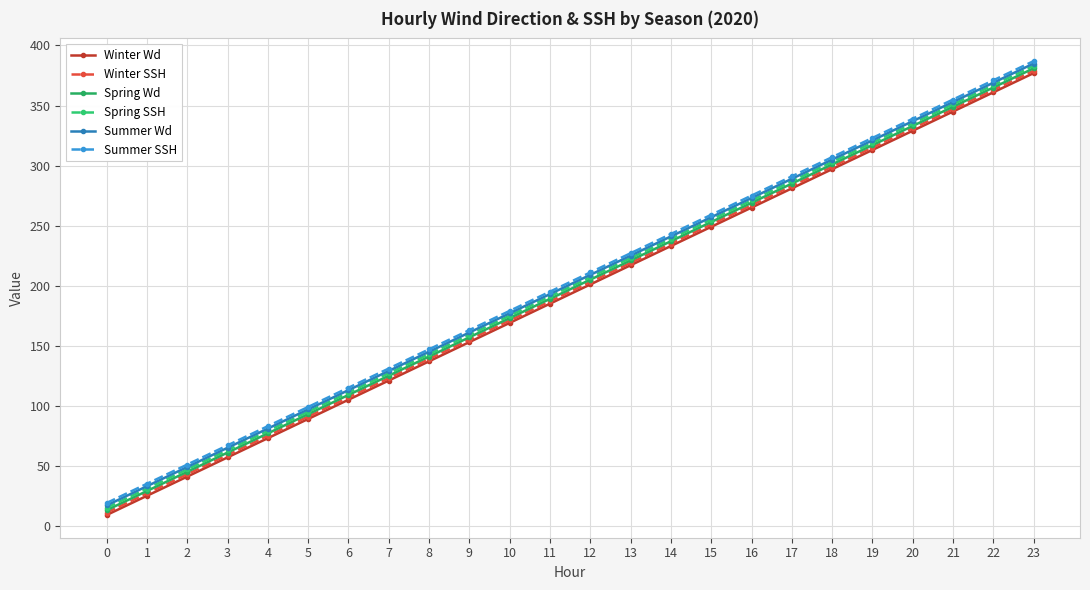

What is the sum of the Winter SSH values at 21 and 1?

374